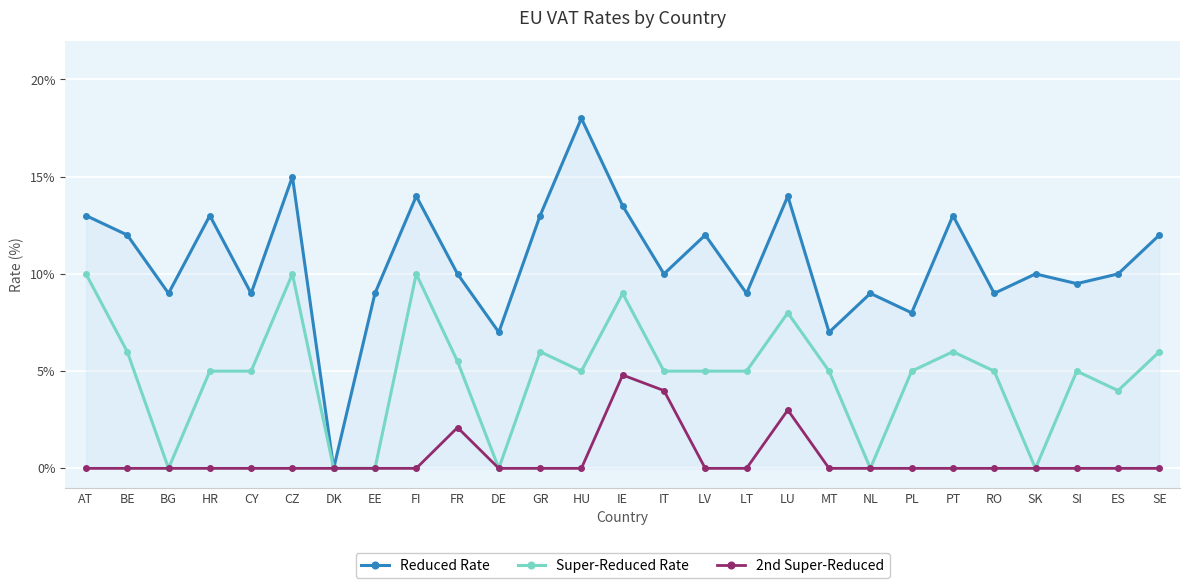

Rank the series by their average value, from lowest to highest.

2nd Super-Reduced, Super-Reduced Rate, Reduced Rate